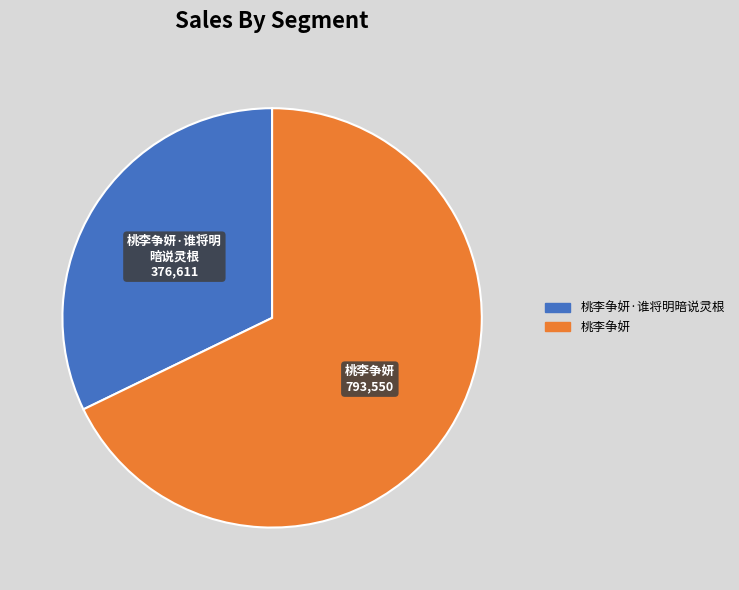

Rank the categories by value from lowest to highest.

桃李争妍·谁将明暗说灵根, 桃李争妍